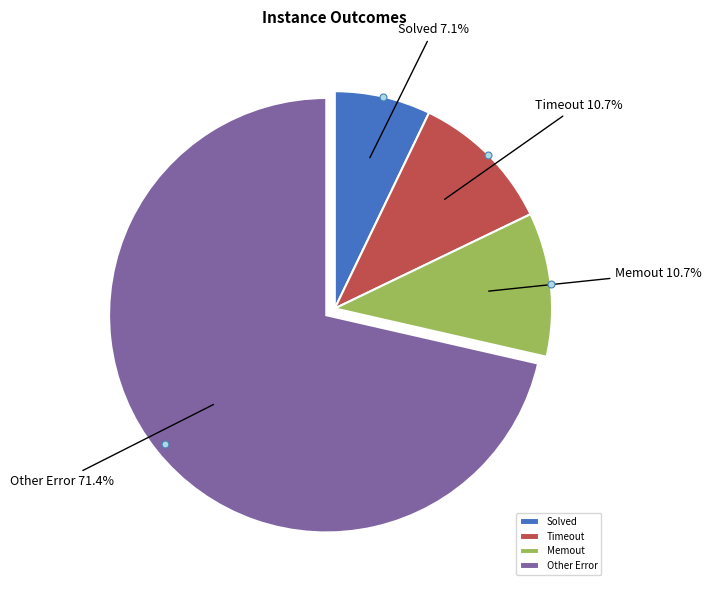

What is the total percentage of Other Error and Solved?

78.6%